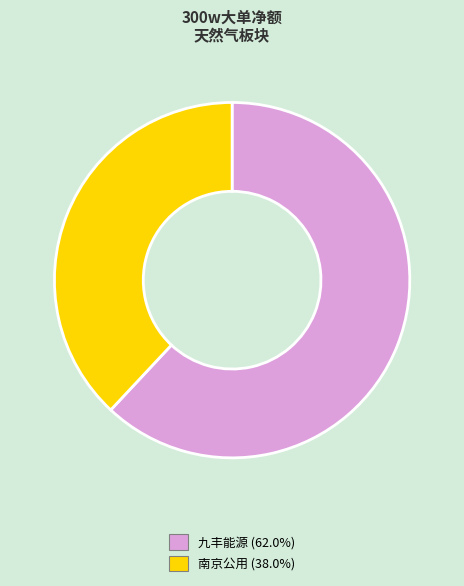

Is there any slice that represents more than half of the pie?

Yes